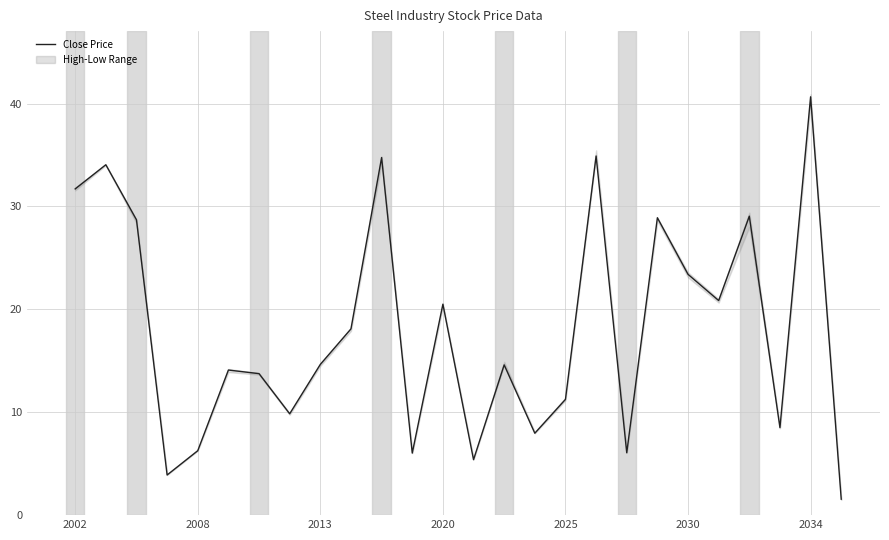

What is the lowest value of the Close Price series?

1.6